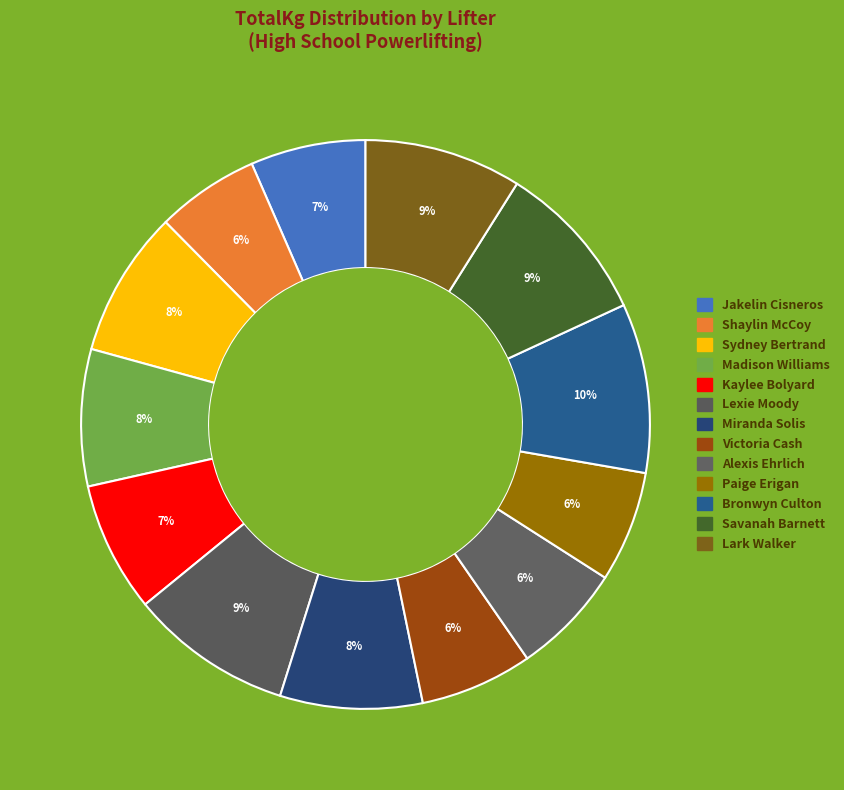

To the nearest percent, what is the combined percentage of Madison Williams and Victoria Cash?

14%